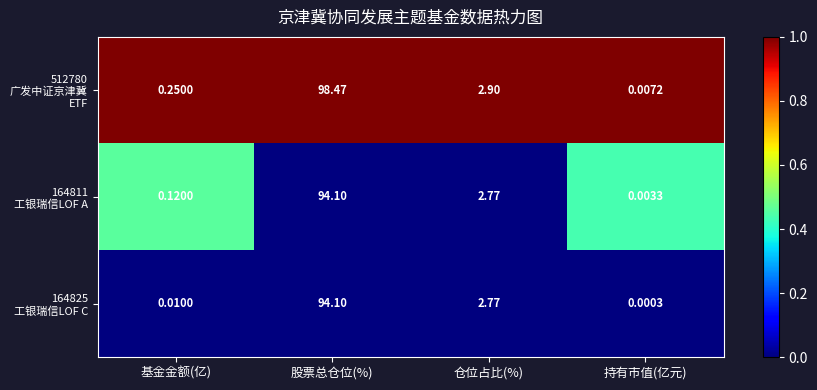

Which category has the lowest value across all series?

持有市值(亿元)